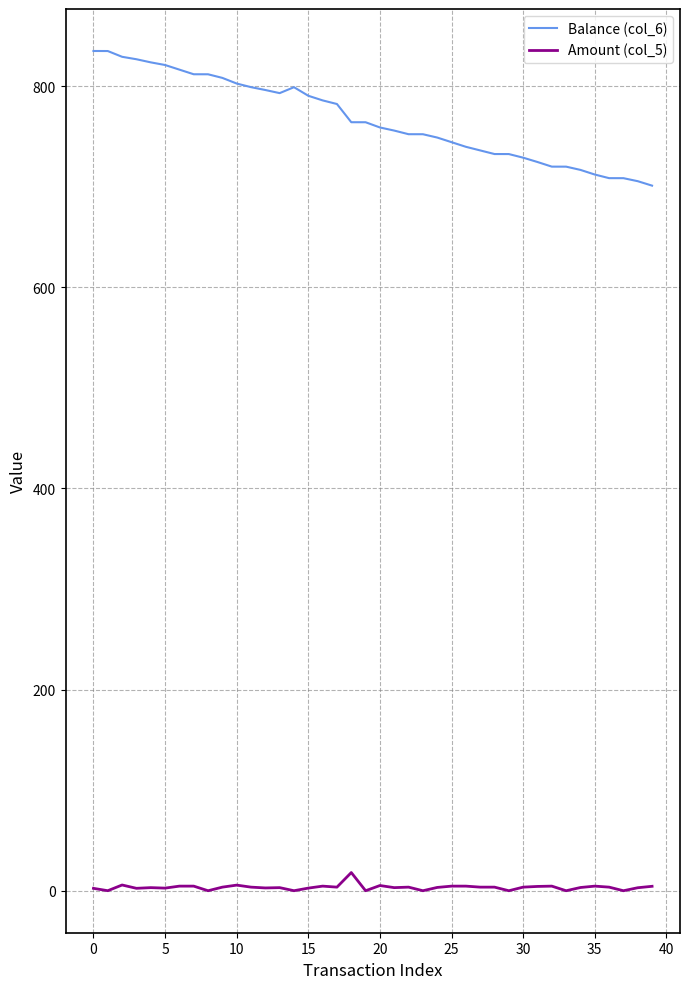

List the series in order of their peak value, highest first.

Balance (col_6), Amount (col_5)